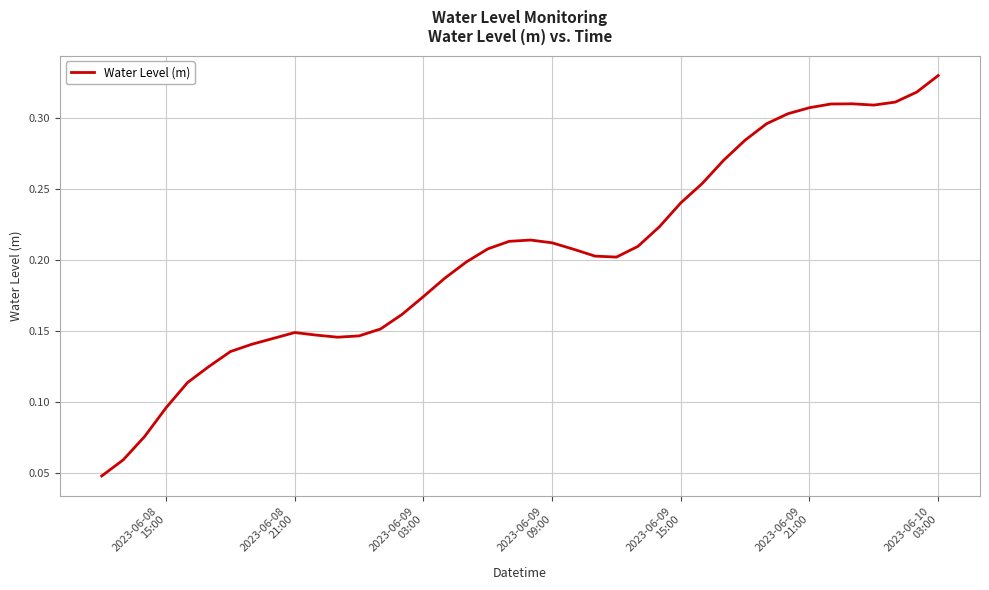

How many lines are shown in the chart?

1